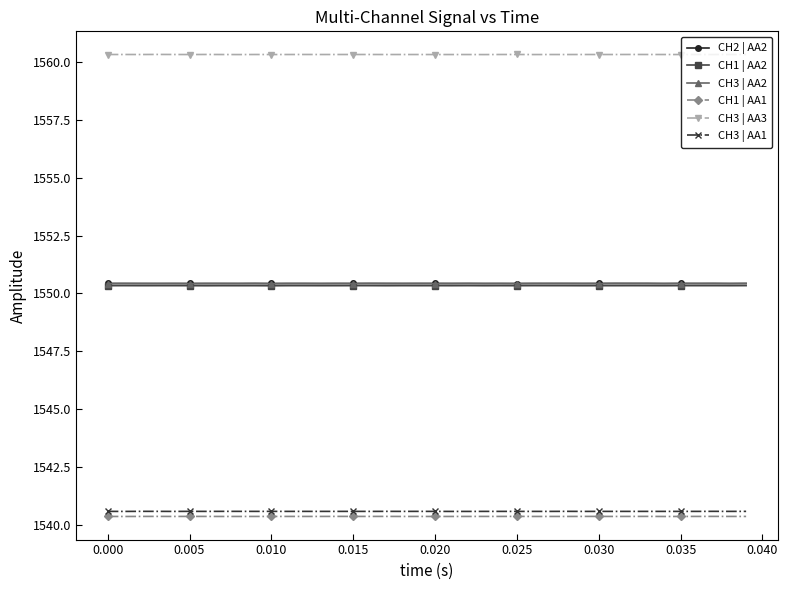

Reading left to right, extract all data points from this chart.

CH2 | AA2: 1550.4	1550.4	1550.4	1550.4	1550.4	1550.4	1550.4	1550.4	1550.4	1550.4	1550.4	1550.4	1550.4	1550.4	1550.4	1550.4	1550.4	1550.4	1550.4	1550.4	1550.4	1550.4	1550.4	1550.4	1550.4	1550.4	1550.4	1550.4	1550.4	1550.4	1550.4	1550.4	1550.4	1550.4	1550.4	1550.4	1550.4	1550.4	1550.4	1550.4
CH1 | AA2: 1550.3	1550.3	1550.3	1550.3	1550.3	1550.3	1550.3	1550.3	1550.3	1550.3	1550.3	1550.3	1550.3	1550.3	1550.3	1550.3	1550.3	1550.3	1550.3	1550.3	1550.3	1550.3	1550.3	1550.3	1550.3	1550.3	1550.3	1550.3	1550.3	1550.3	1550.3	1550.3	1550.3	1550.3	1550.3	1550.3	1550.3	1550.3	1550.3	1550.3
CH3 | AA2: 1550.4	1550.4	1550.4	1550.4	1550.4	1550.4	1550.4	1550.4	1550.4	1550.4	1550.4	1550.4	1550.4	1550.4	1550.4	1550.4	1550.4	1550.4	1550.4	1550.4	1550.4	1550.4	1550.4	1550.4	1550.4	1550.4	1550.4	1550.4	1550.4	1550.4	1550.4	1550.4	1550.4	1550.4	1550.4	1550.4	1550.4	1550.4	1550.4	1550.4
CH1 | AA1: 1540.4	1540.4	1540.4	1540.4	1540.4	1540.4	1540.4	1540.4	1540.4	1540.4	1540.4	1540.4	1540.4	1540.4	1540.4	1540.4	1540.4	1540.4	1540.4	1540.4	1540.4	1540.4	1540.4	1540.4	1540.4	1540.4	1540.4	1540.4	1540.4	1540.4	1540.4	1540.4	1540.4	1540.4	1540.4	1540.4	1540.4	1540.4	1540.4	1540.4
CH3 | AA3: 1560.3	1560.3	1560.3	1560.3	1560.3	1560.3	1560.3	1560.3	1560.3	1560.3	1560.3	1560.3	1560.3	1560.3	1560.3	1560.3	1560.3	1560.3	1560.3	1560.3	1560.3	1560.3	1560.3	1560.3	1560.3	1560.3	1560.3	1560.3	1560.3	1560.3	1560.3	1560.3	1560.3	1560.3	1560.3	1560.3	1560.3	1560.3	1560.3	1560.3
CH3 | AA1: 1540.6	1540.6	1540.6	1540.6	1540.6	1540.6	1540.6	1540.6	1540.6	1540.6	1540.6	1540.6	1540.6	1540.6	1540.6	1540.6	1540.6	1540.6	1540.6	1540.6	1540.6	1540.6	1540.6	1540.6	1540.6	1540.6	1540.6	1540.6	1540.6	1540.6	1540.6	1540.6	1540.6	1540.6	1540.6	1540.6	1540.6	1540.6	1540.6	1540.6